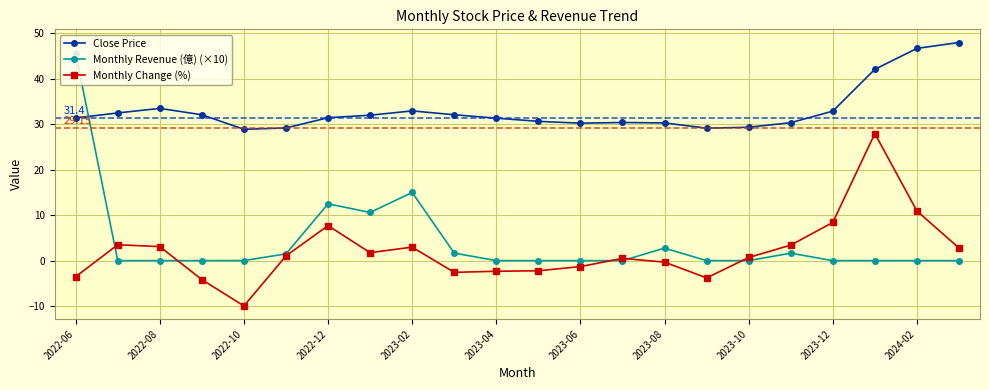

True or false: Monthly Change (%) and Close Price intersect in this chart.

False